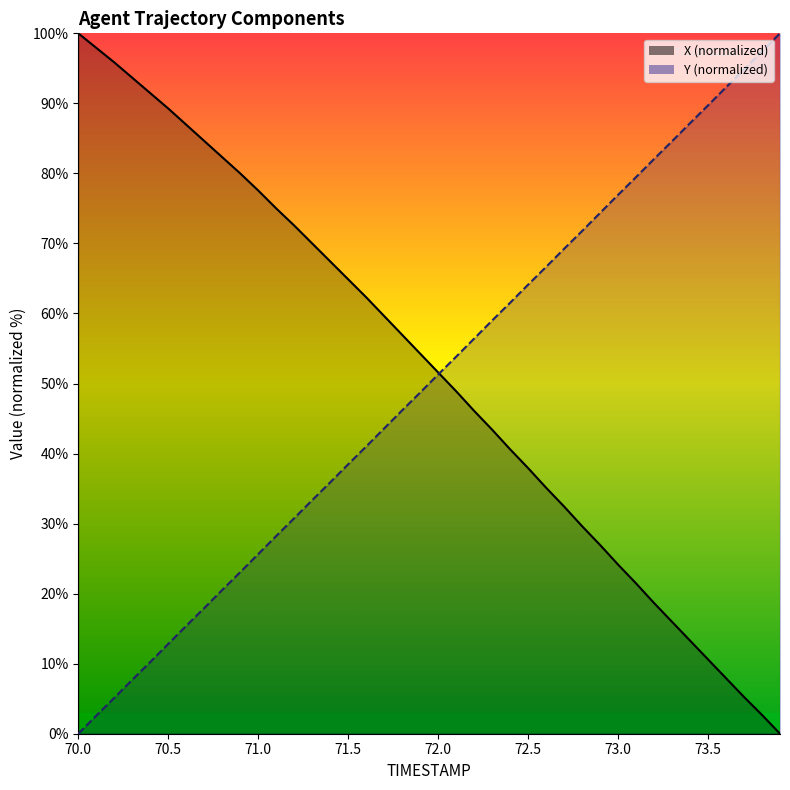

What position from the right is 71.6?

24